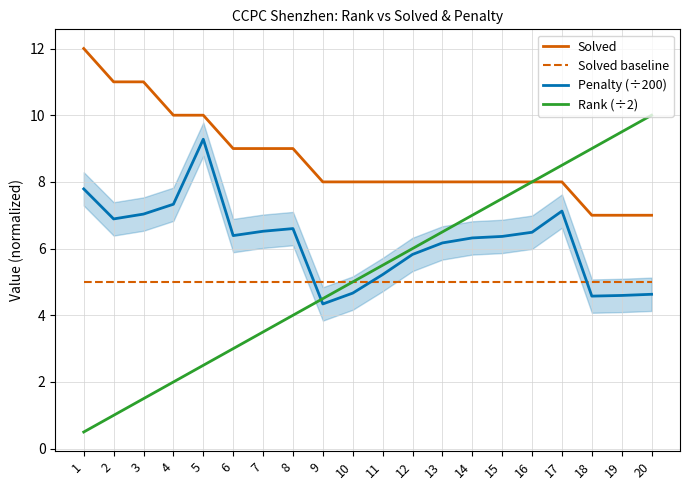

True or false: Solved baseline and Solved intersect in this chart.

False